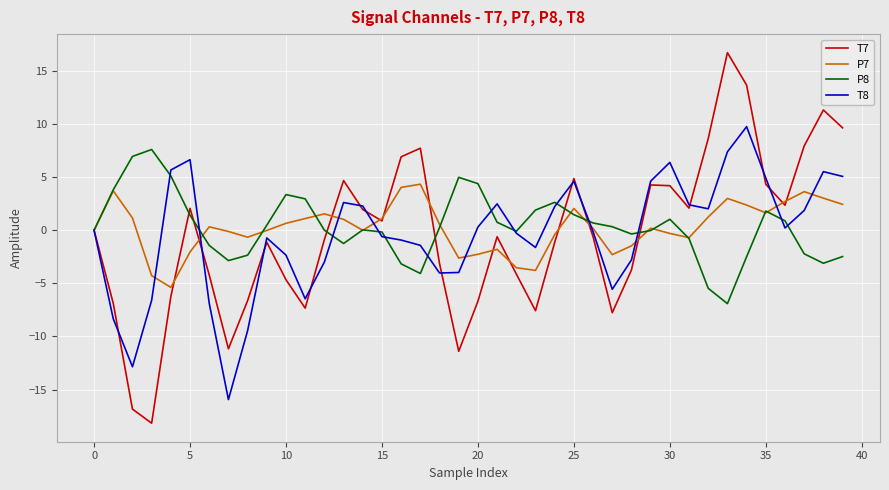

What is the average value of the P7 series?

0.3